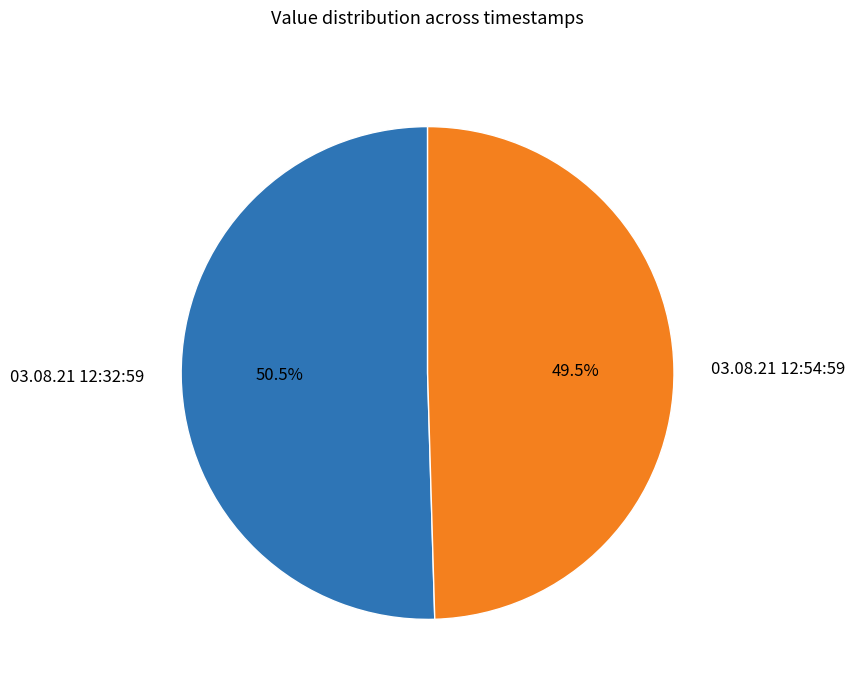

Which has a higher value, 03.08.21 12:54:59 or 03.08.21 12:32:59?

03.08.21 12:32:59